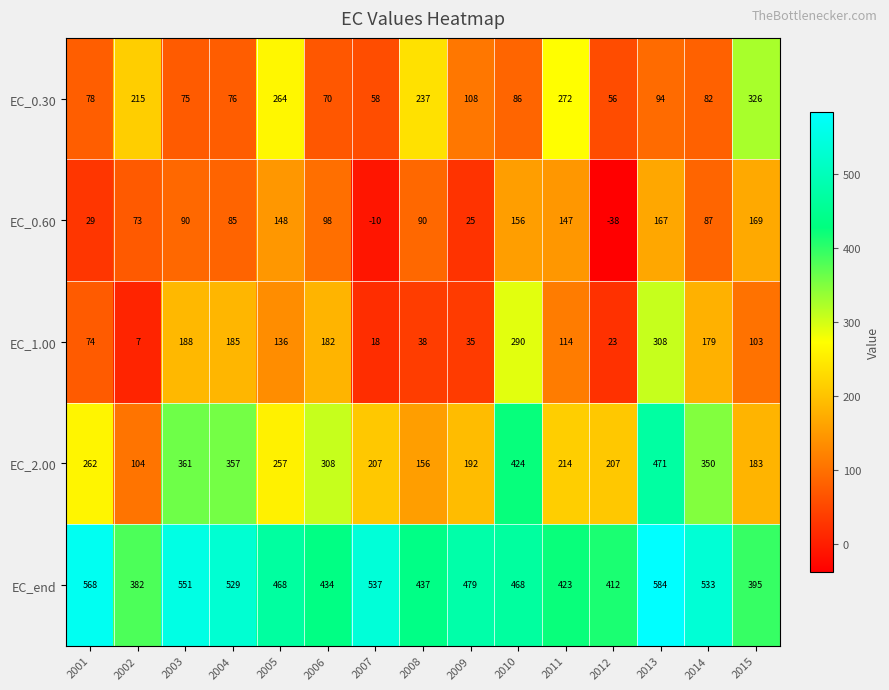

What is the difference between the maximum and minimum values in the EC_0.60 series?

207